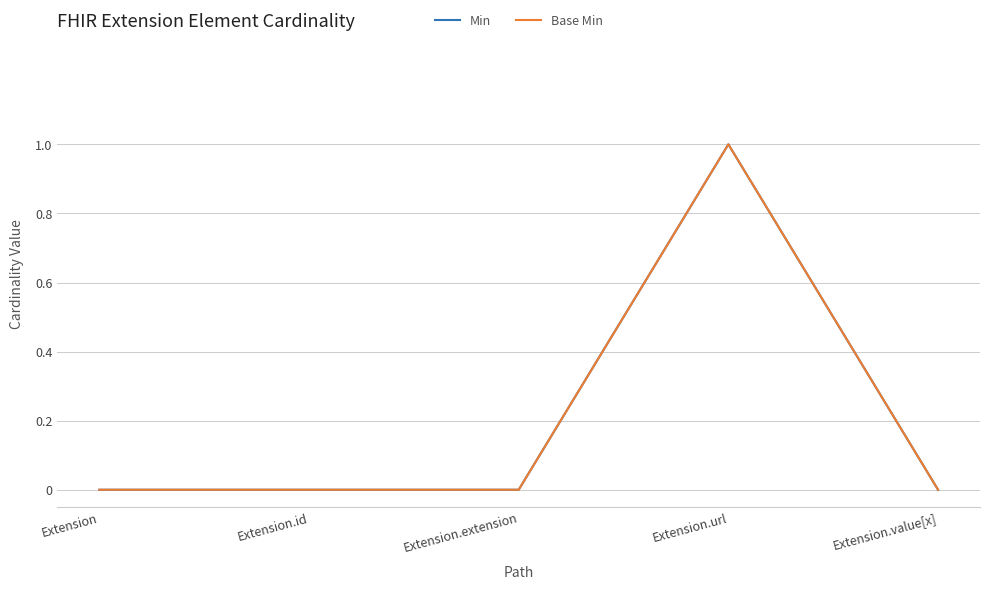

Where is the first local maximum for Min?

Extension.url